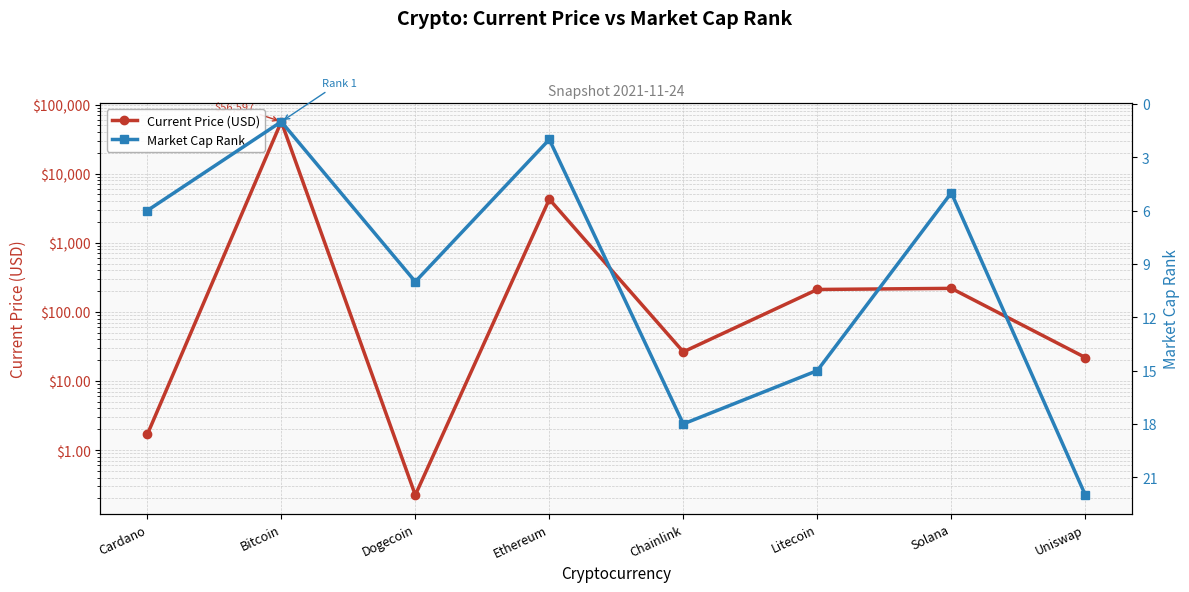

After their last crossing, which series has the higher values: Current Price (USD) or Market Cap Rank?

Market Cap Rank